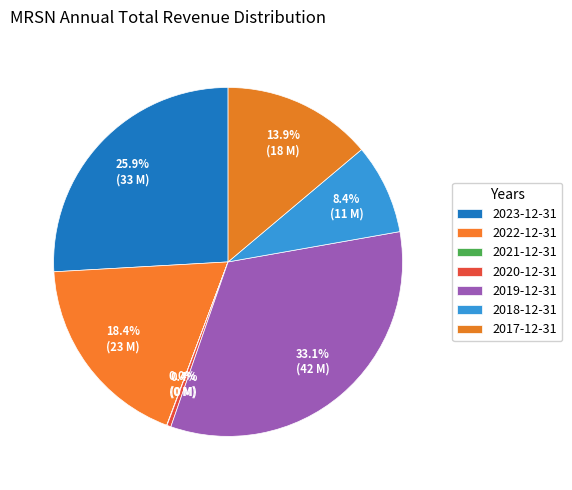

Is there a majority slice in this chart?

No